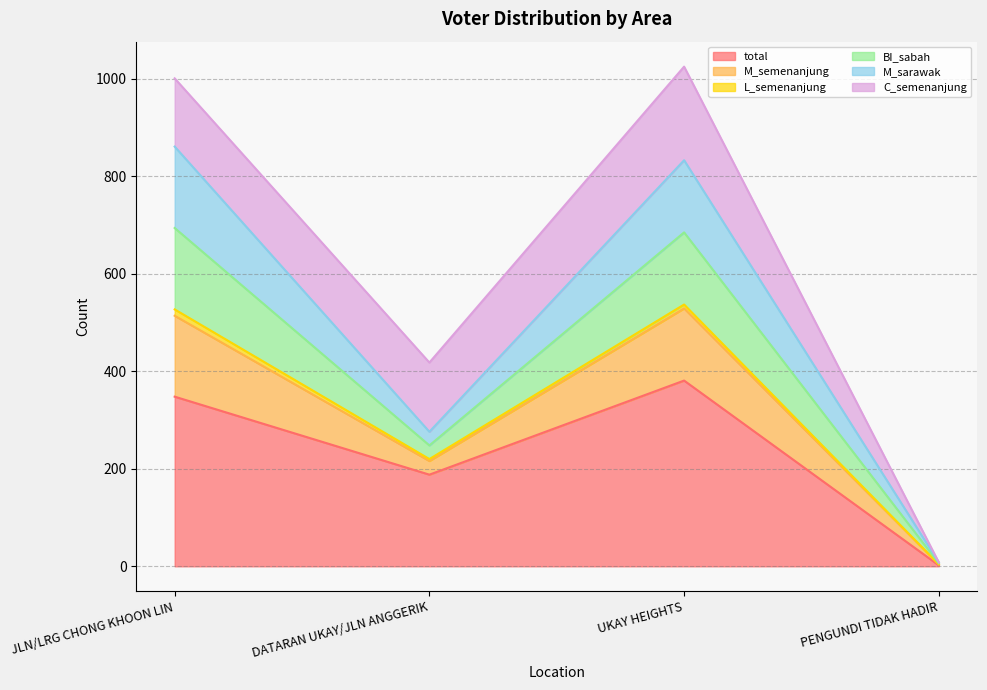

What is the minimum value for total?

2